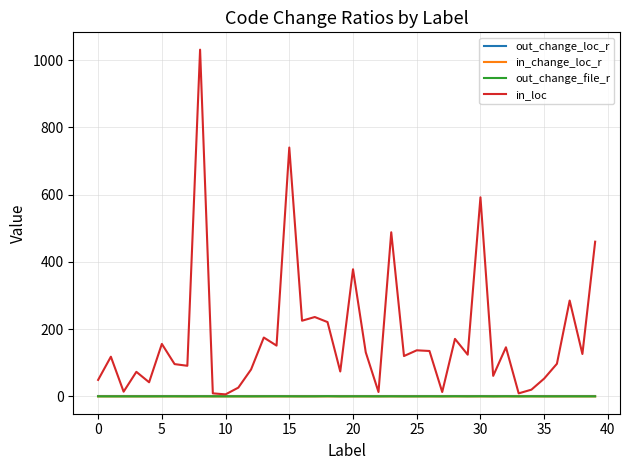

What is the maximum value for in_loc?

1031.0